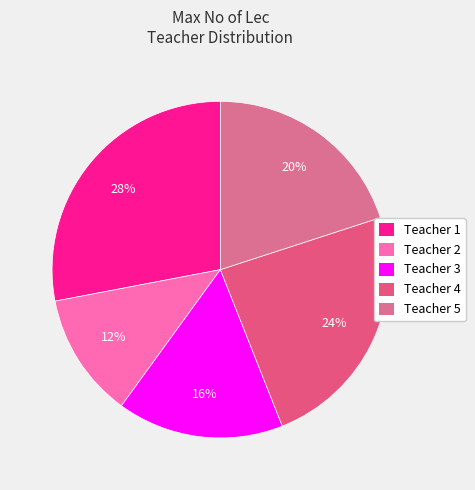

Which slice is the smallest?

Teacher 2